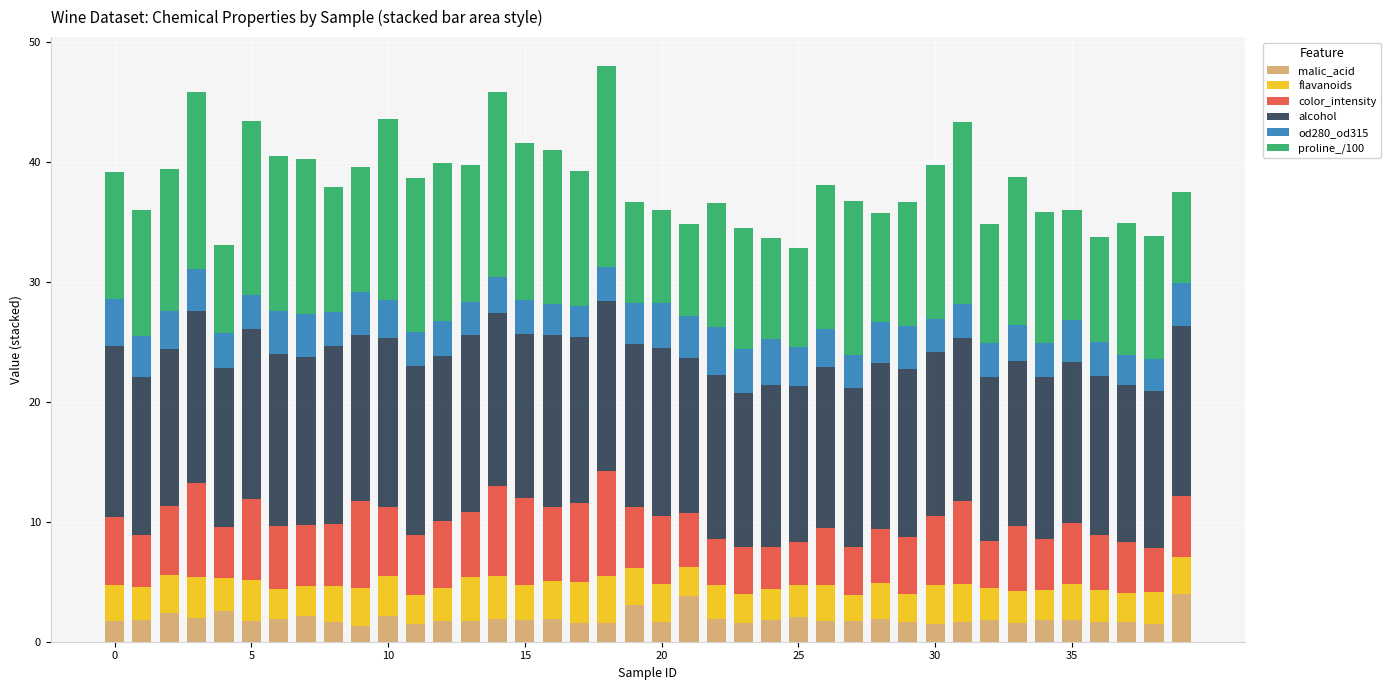

What is the difference between the maximum and minimum values in the malic_acid series?

2.6